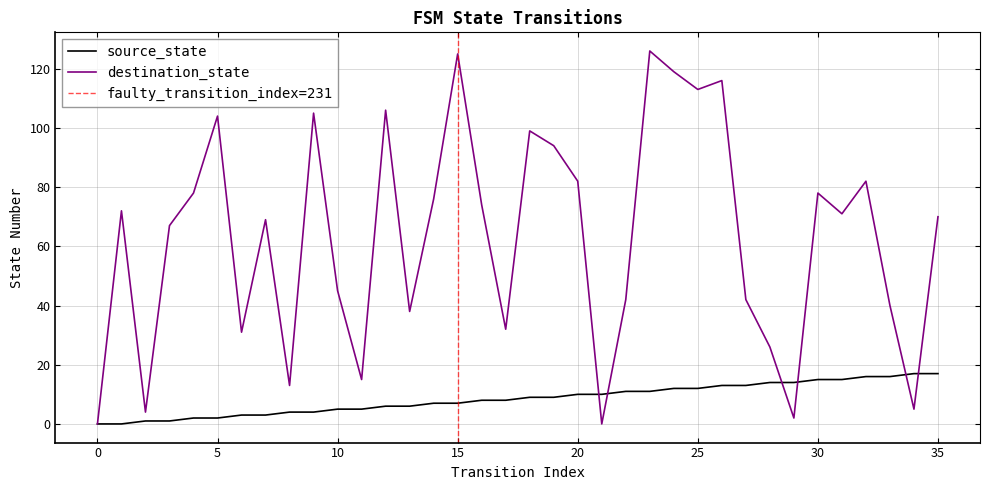

The destination_state series shows -49 at 0. True or false?

False